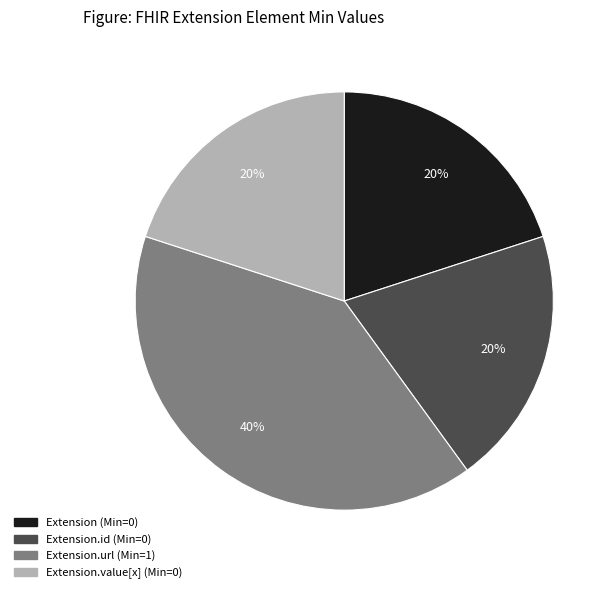

To the nearest percent, what is the average slice percentage?

25%